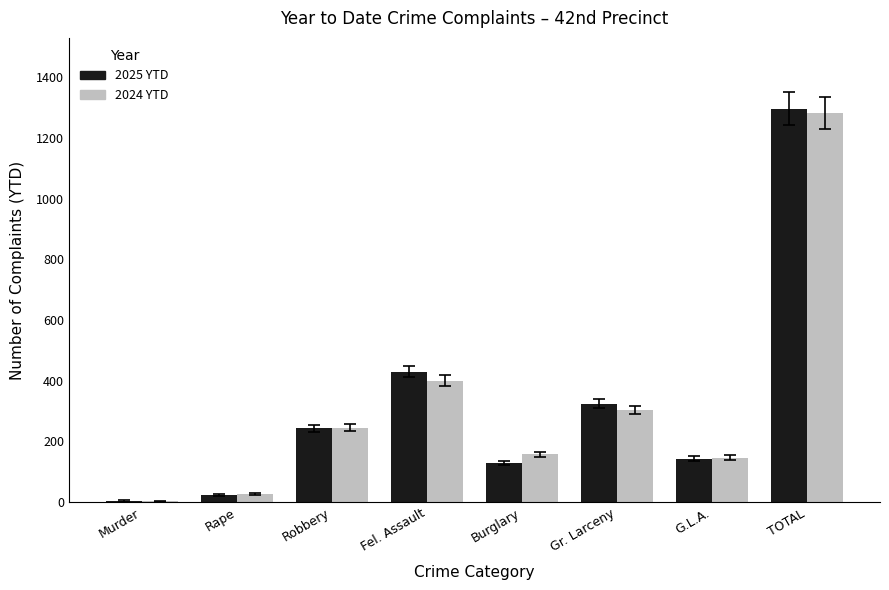

The value of 2024 YTD at TOTAL is 1283. True or false?

True